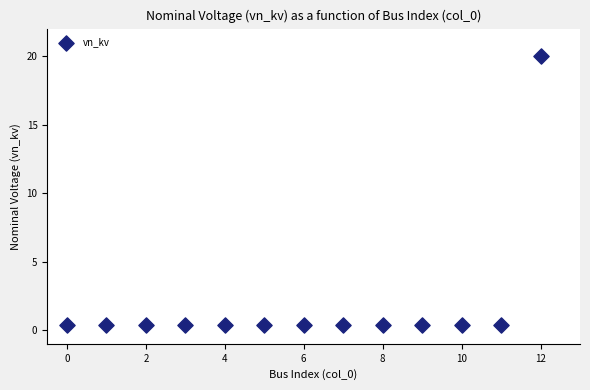

What is the range of Y values (max minus min)?

19.6